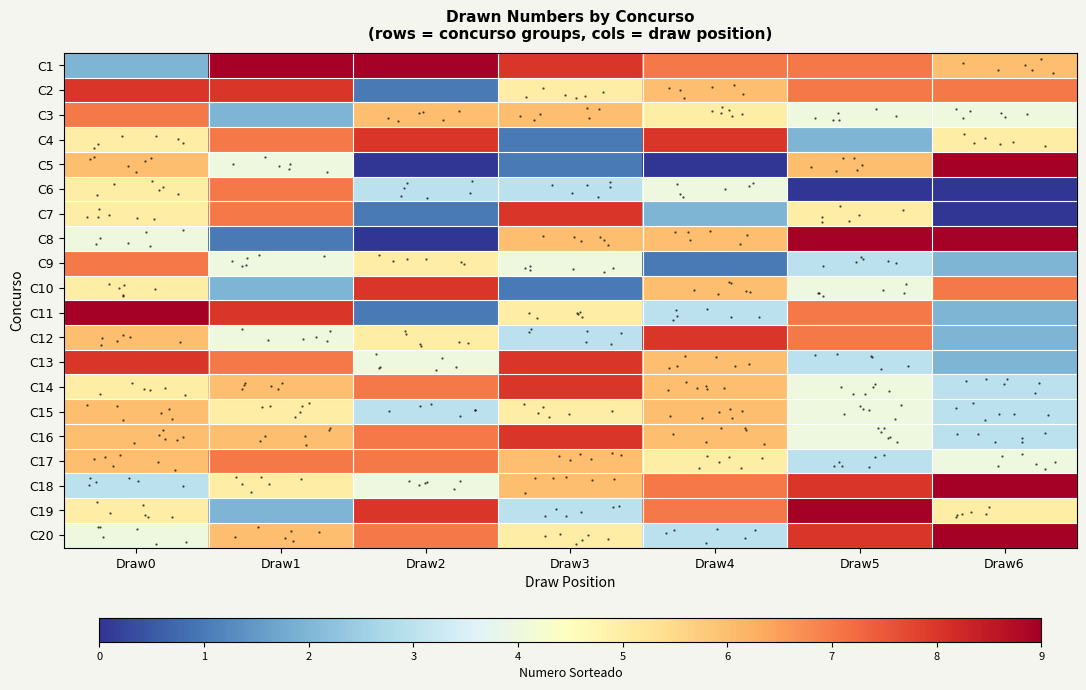

Which series changed the most between Draw0 and Draw1?

C1